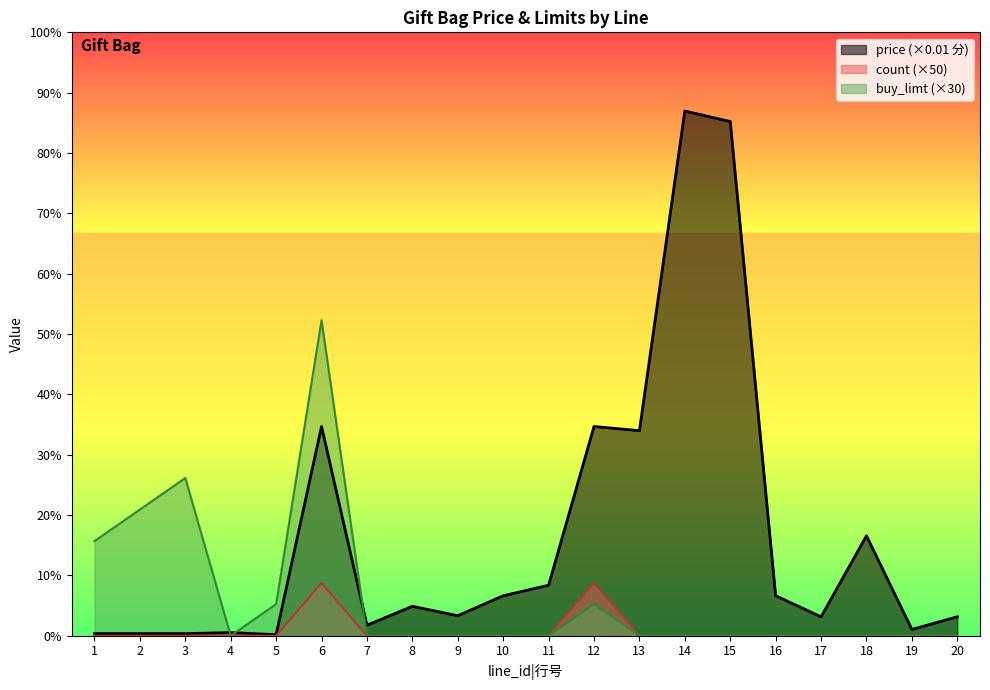

The value of buy_limt at 15 is 0. True or false?

True